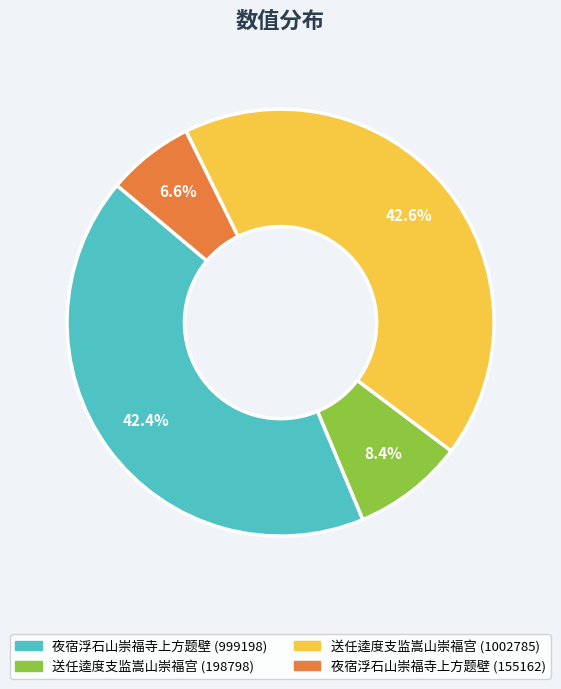

To the nearest percent, what is the difference between the largest and smallest slice percentages?

36%